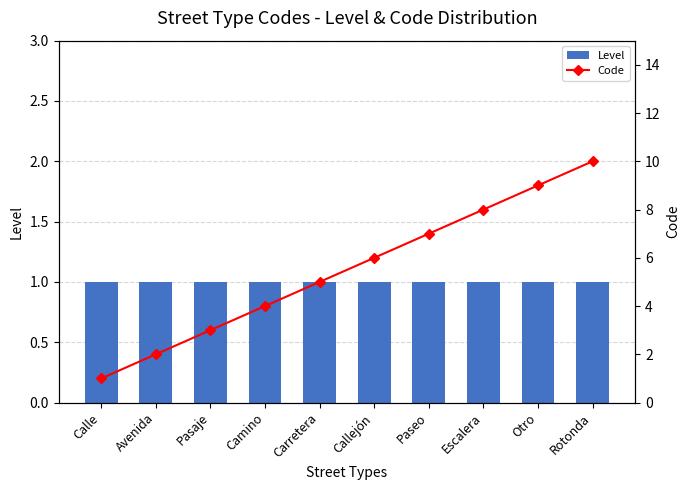

The value of Level at Calle is 0. True or false?

False